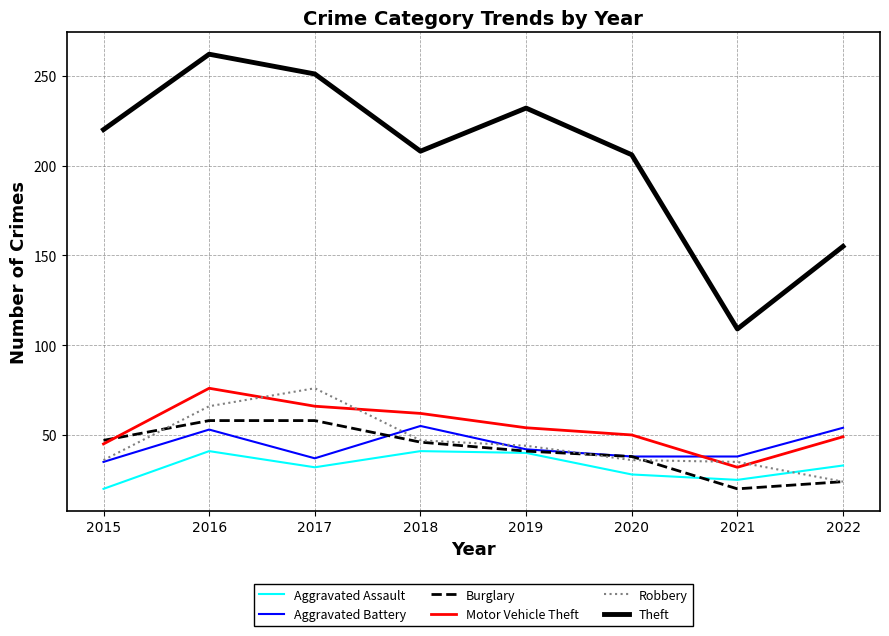

True or false: Robbery has a value of 43 at 2022.

False